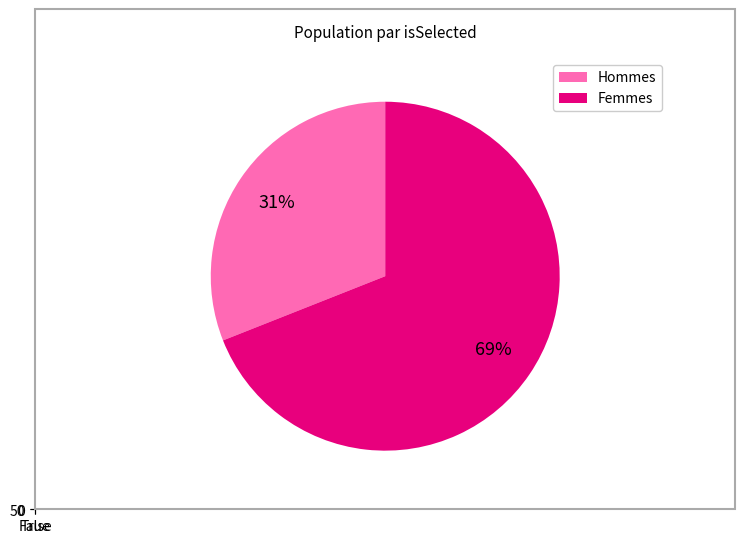

True or false: False accounts for 69% of the total.

True